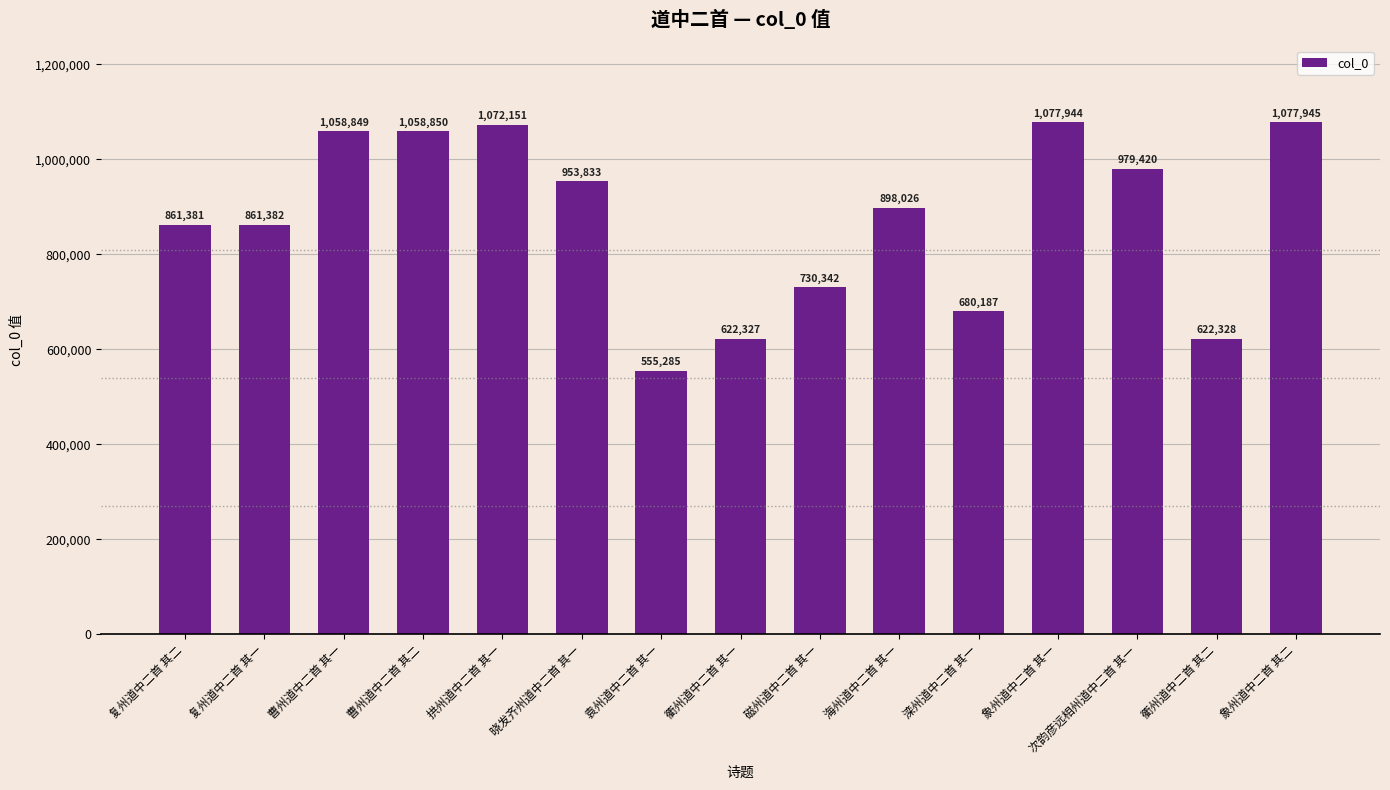

The chart shows a value of 1072151 at 拱州道中二首 其一. True or false?

True